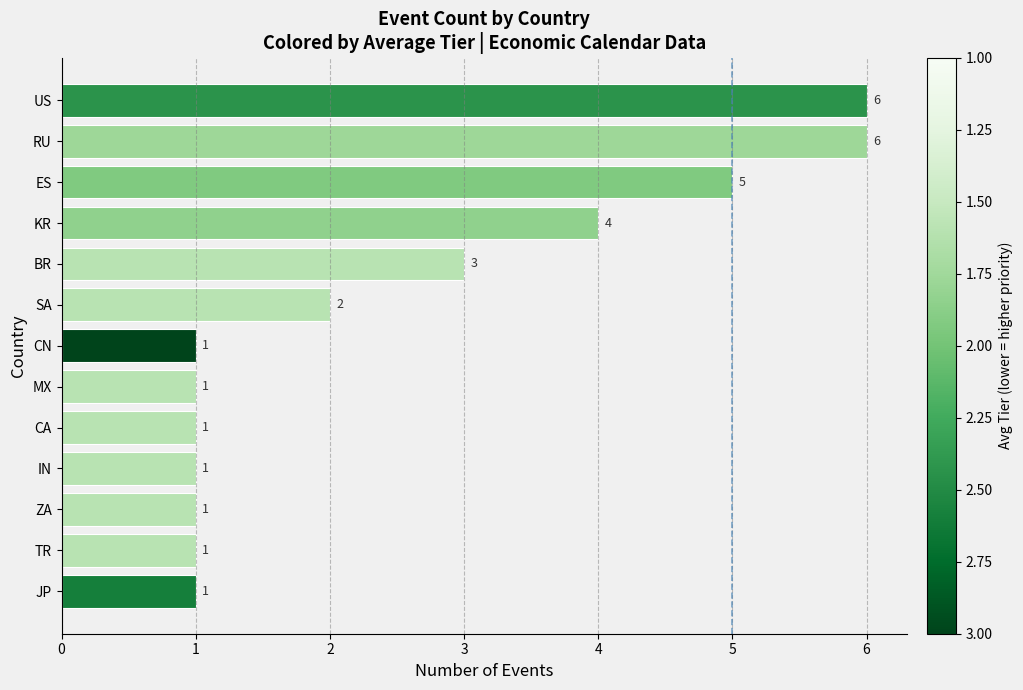

What is the greatest value displayed?

6